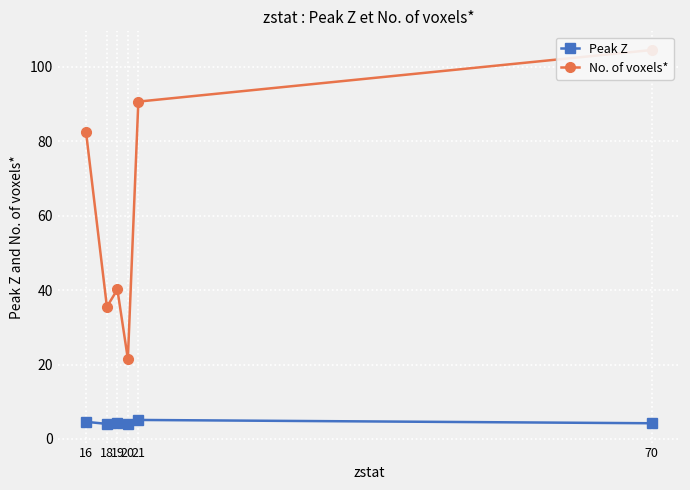

Reading left to right, what are all the values shown in this chart?

Peak Z: 4.6	4.0	4.2	4.1	5.1	4.2
No. of voxels*: 82.6	35.5	40.2	21.5	90.6	104.5